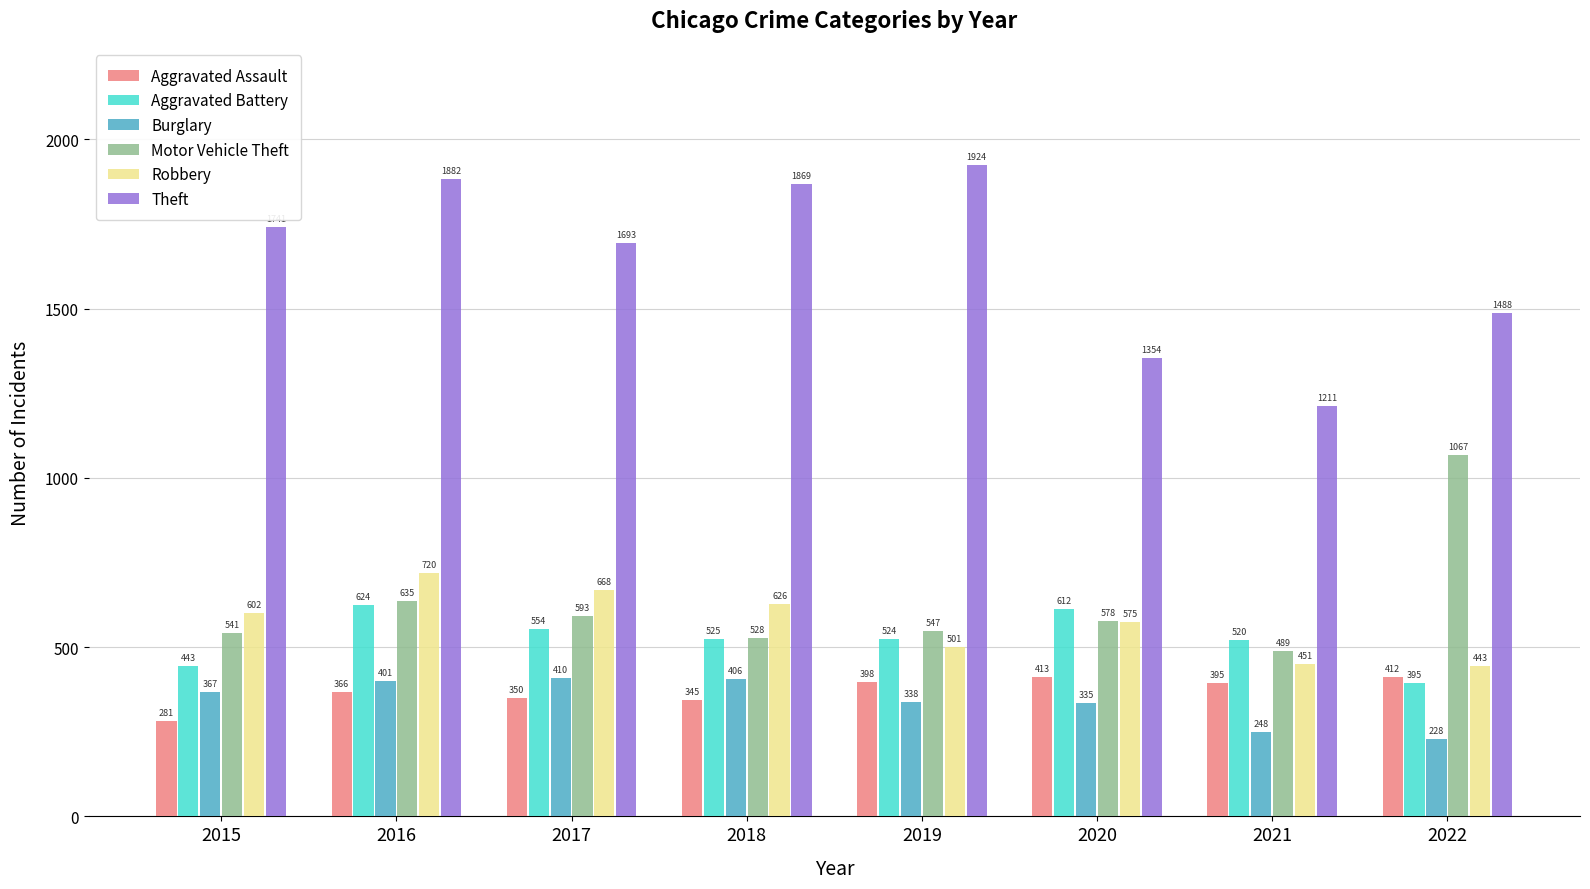

Rank the series at 2019 from highest to lowest value.

Theft, Motor Vehicle Theft, Aggravated Battery, Robbery, Aggravated Assault, Burglary